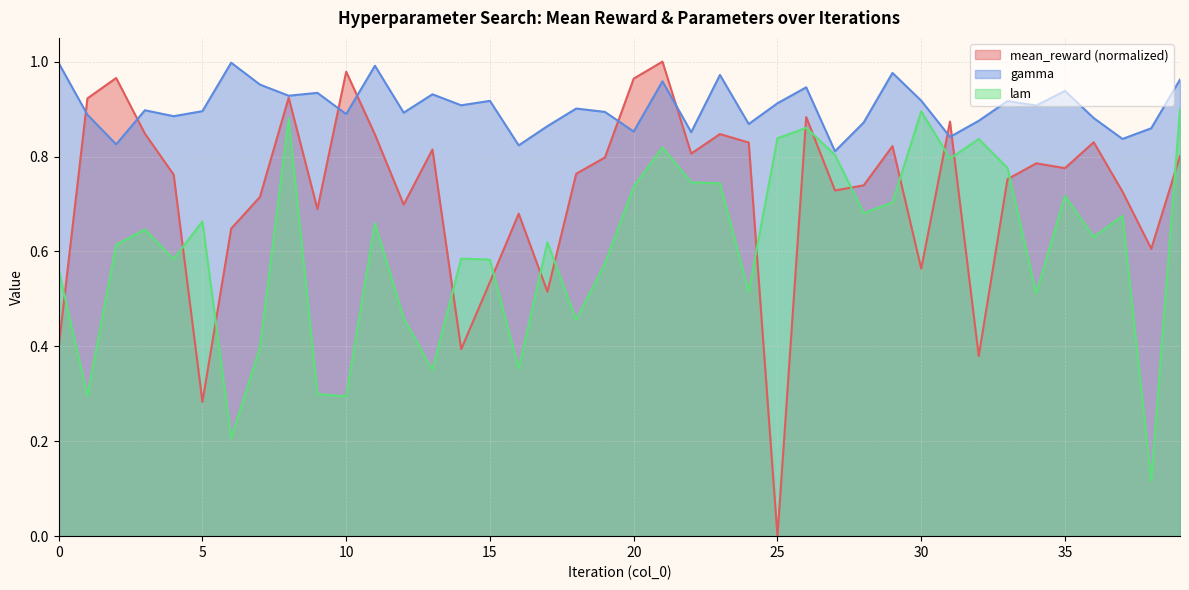

At which category is the sum across all series the highest?

21